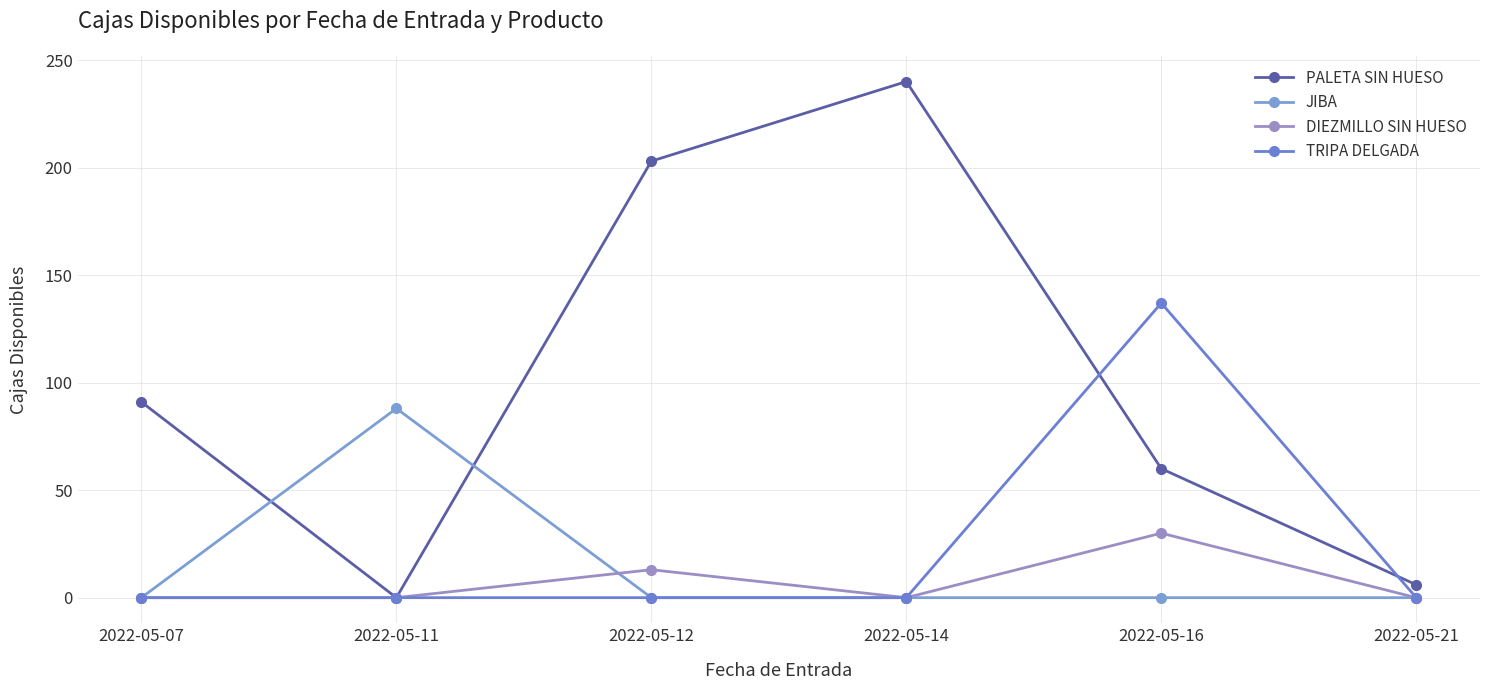

At which label is PALETA SIN HUESO closest to 120?

2022-05-07